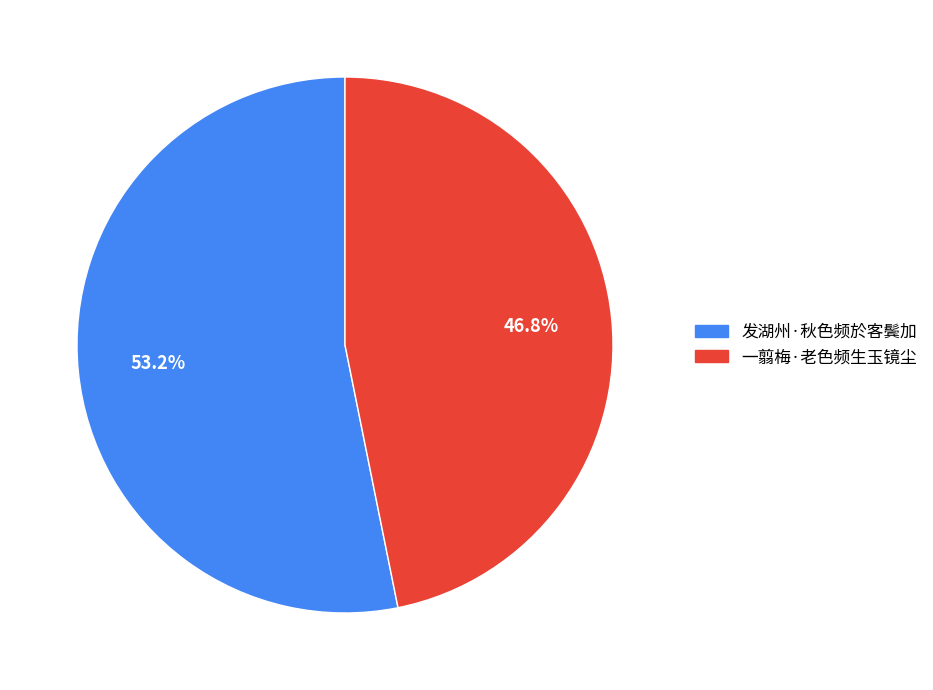

Which category accounts for the majority?

发湖州·秋色频於客鬓加